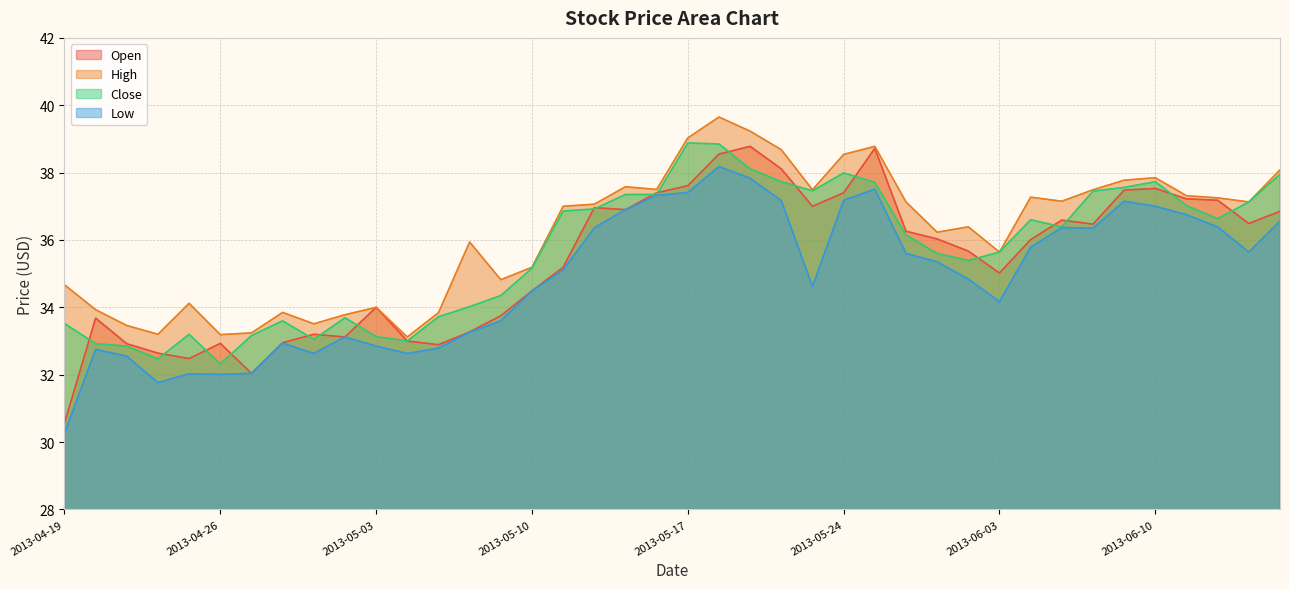

At which category does High reach its first local peak?

2013-04-25